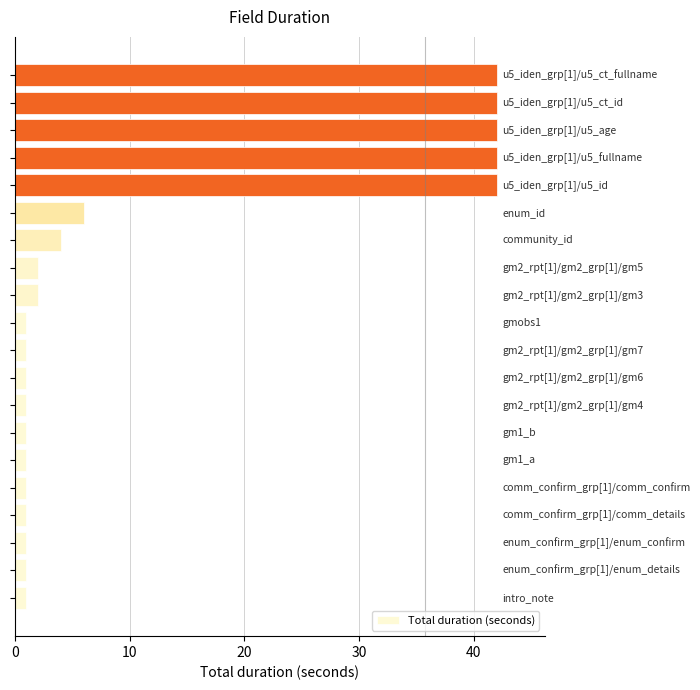

What is the minimum value shown in the chart?

1